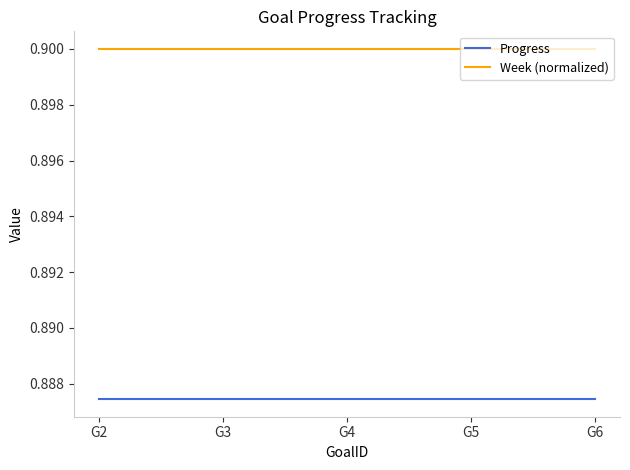

List the series in order of their peak value, lowest first.

Progress, Week (normalized)